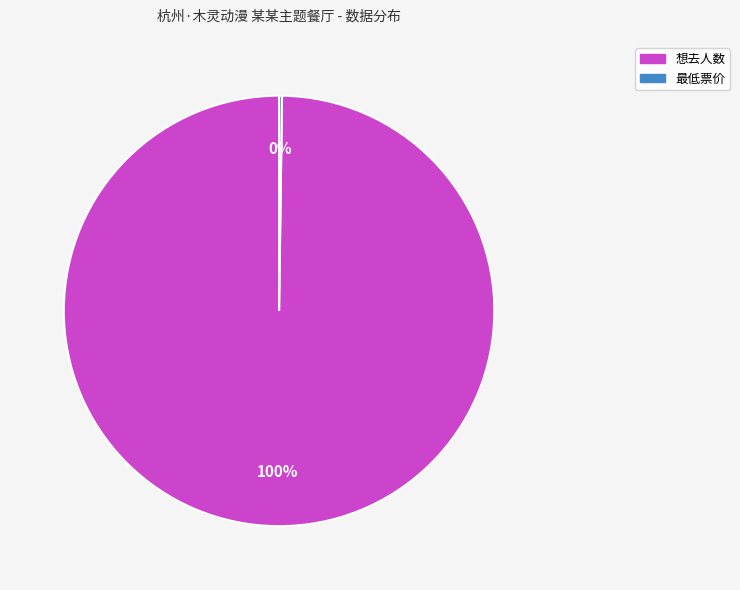

Is there any slice that represents more than half of the pie?

Yes